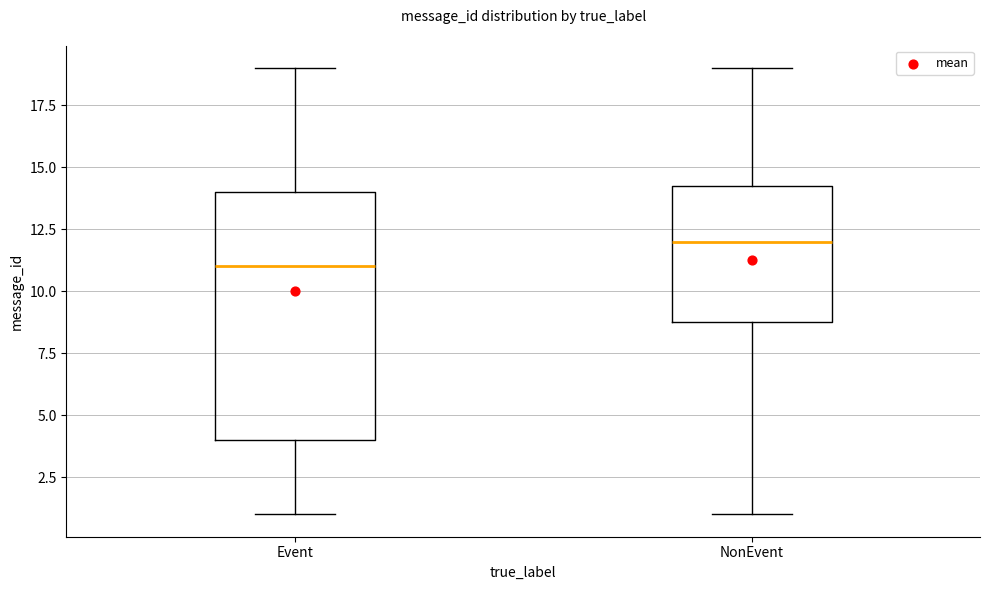

Reading left to right, read every box against the y-axis: the position of its median line, the range the box covers, and the ends of its whiskers. The values are not printed on the chart, so give them approximately, as read against the axis.

Event: median 11.0, box 4.0 to 14.0, whiskers 1.0 to 19.0
NonEvent: median 12.0, box 9.0 to 14.5, whiskers 1.0 to 19.0